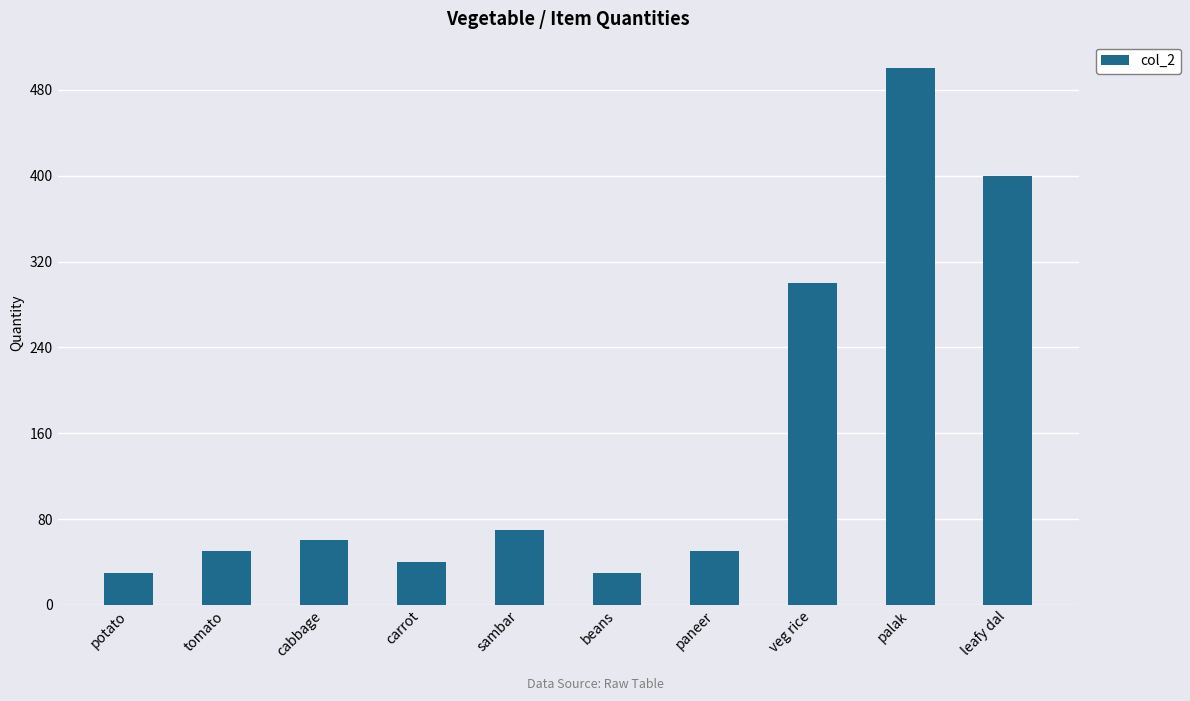

Is it true that the value at beans is 30?

True